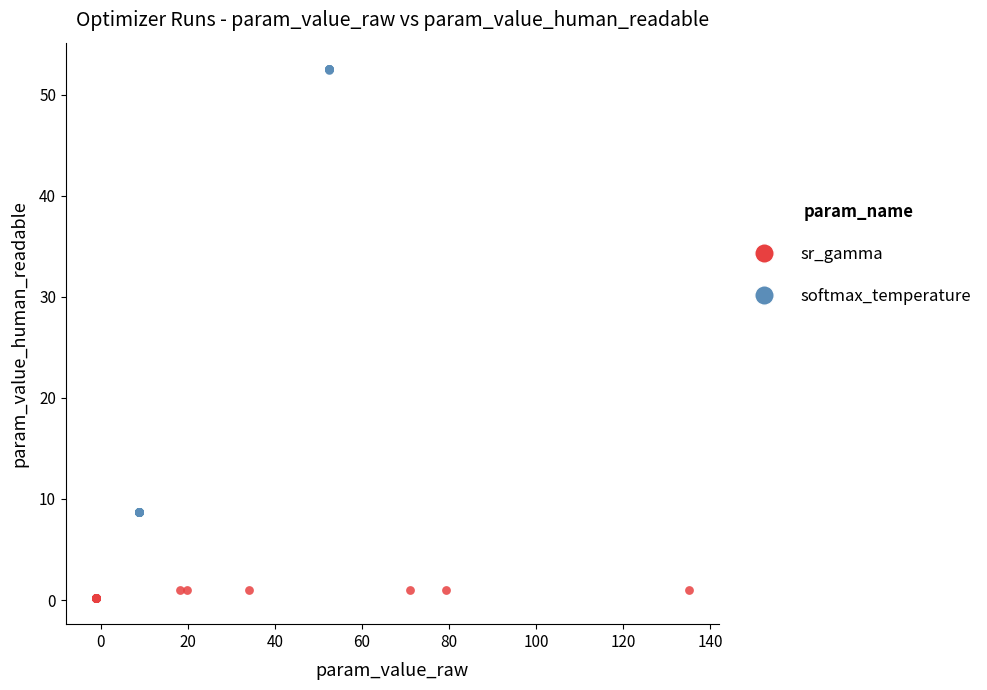

Which series contains the lowest Y value?

sr_gamma